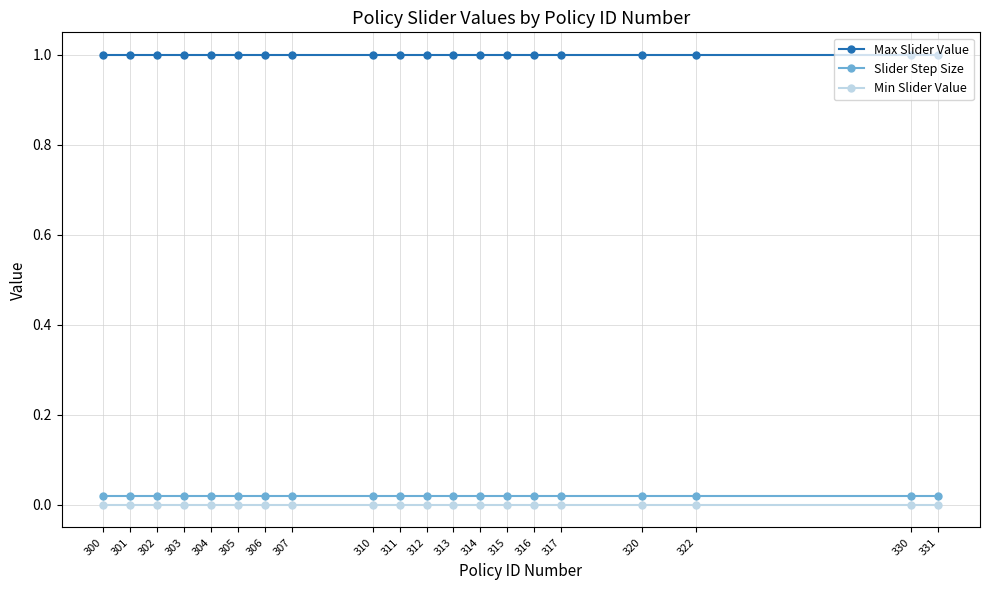

What is the difference between the highest and lowest values at 322?

1.0